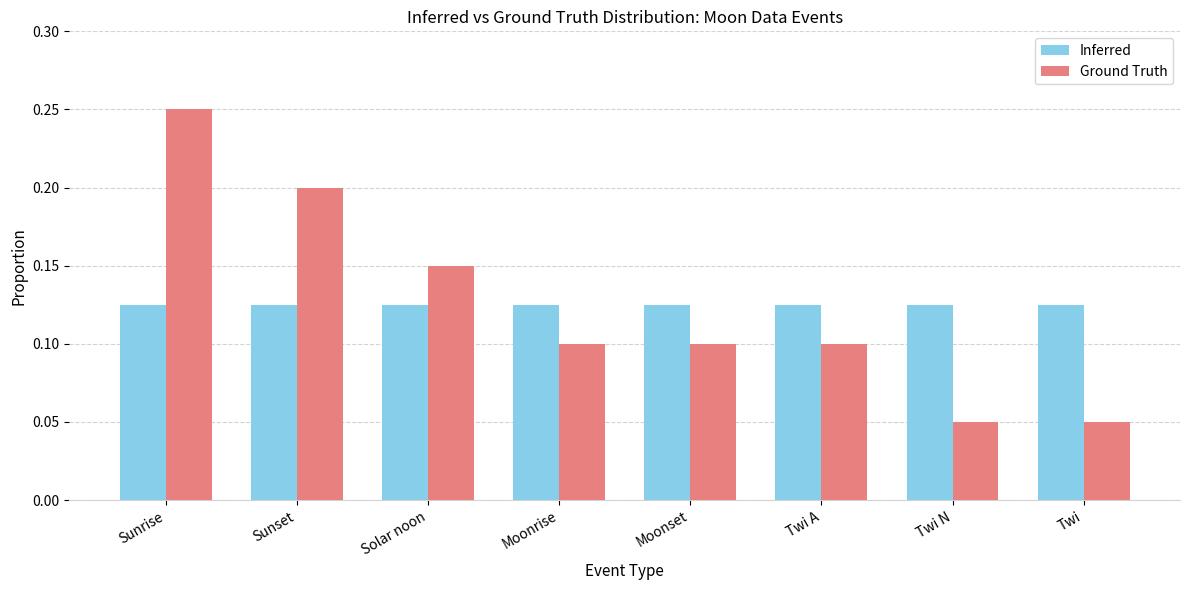

Is the value of Inferred at Moonset greater than the value of Ground Truth at Moonset?

Yes